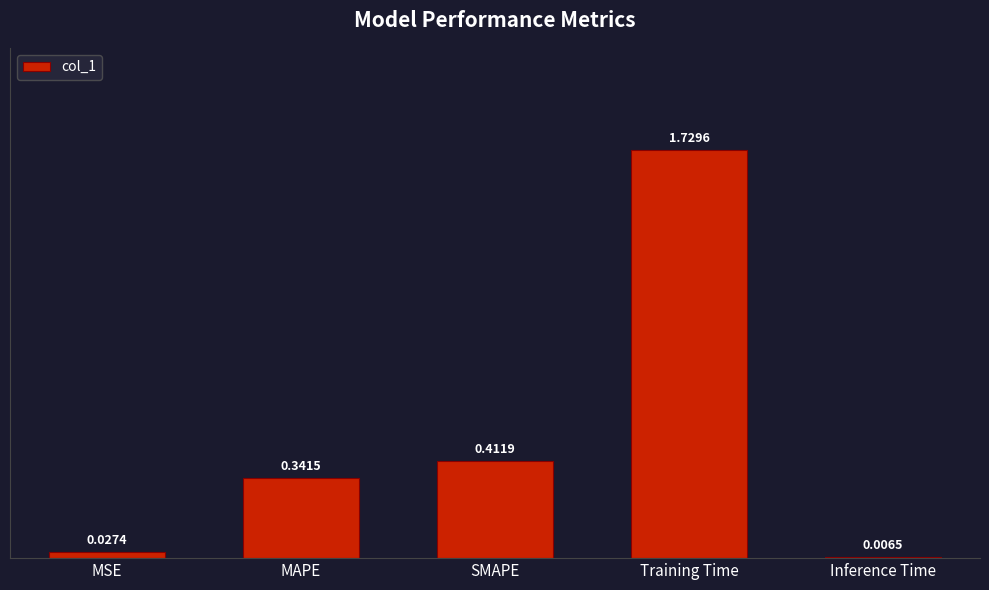

What is the sum of all values?

2.5